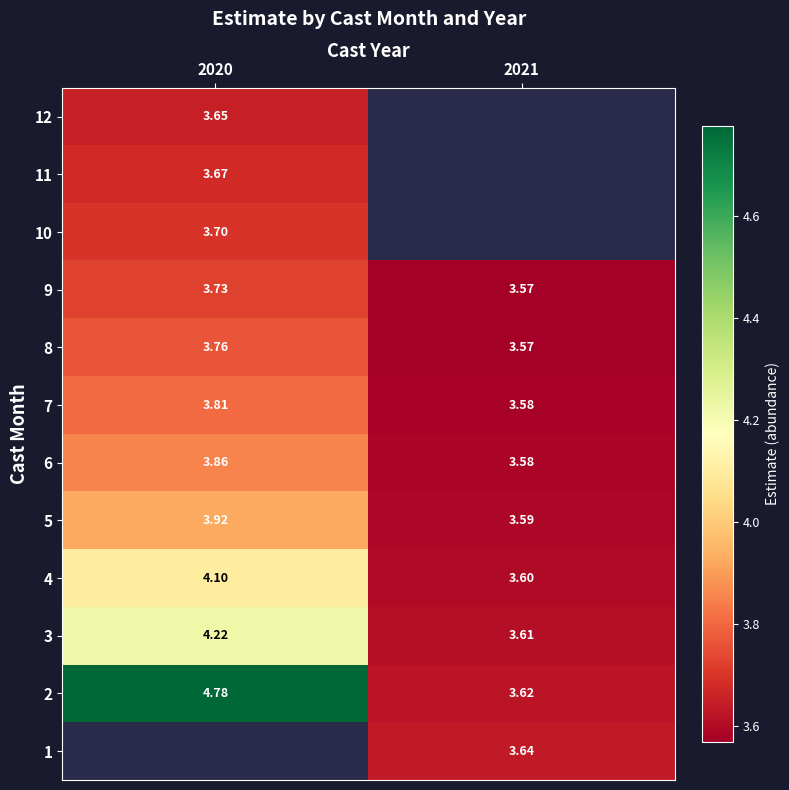

The 6 series shows 1.2 at 2020. True or false?

False